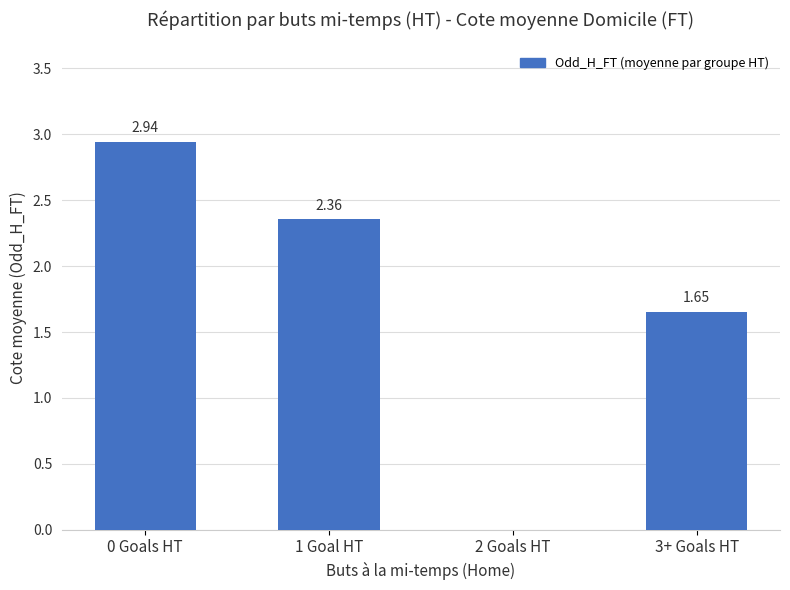

What is the change in value from 0 Goals HT to 1 Goal HT?

-0.6